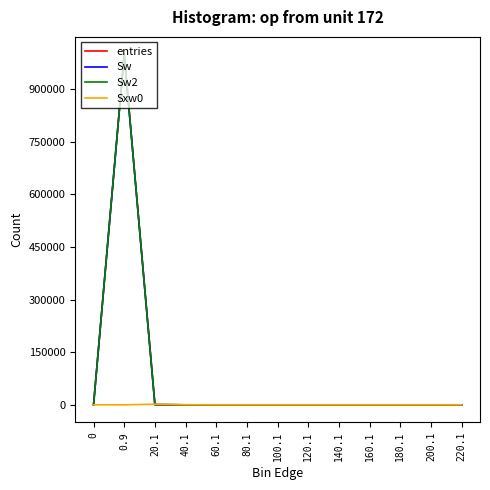

Does the chart have visible grid lines?

No